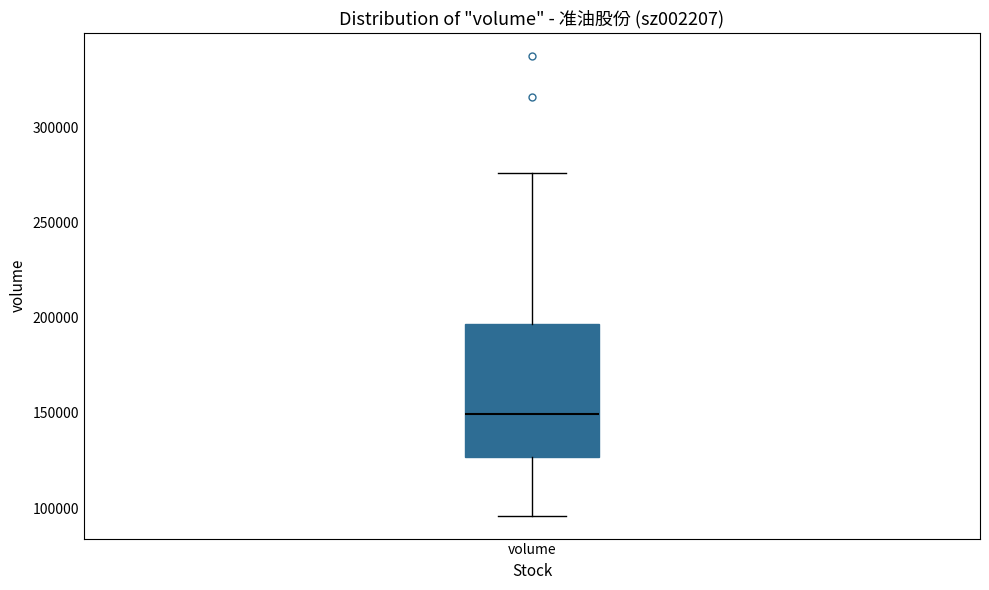

Where is the lower edge of the box for volume on the y-axis? The values are not printed on the chart, so give them approximately, as read against the axis.

125000